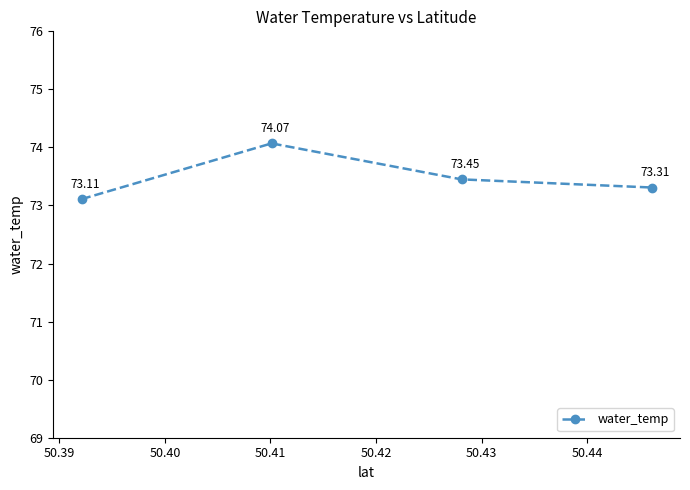

True or false: the data has more than 0 interior local peaks.

True